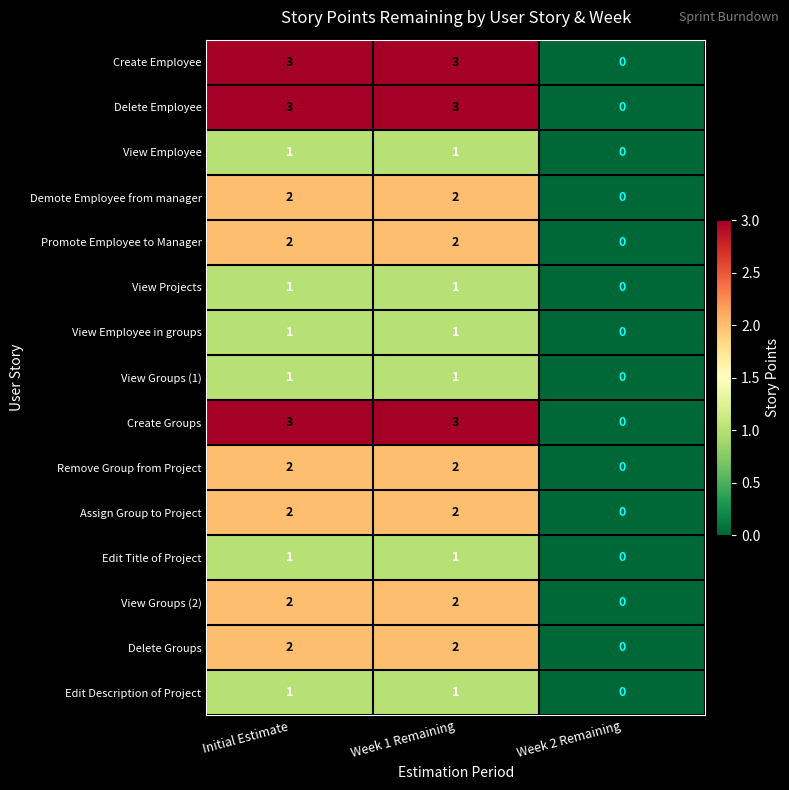

Count the number of categories in the chart.

3